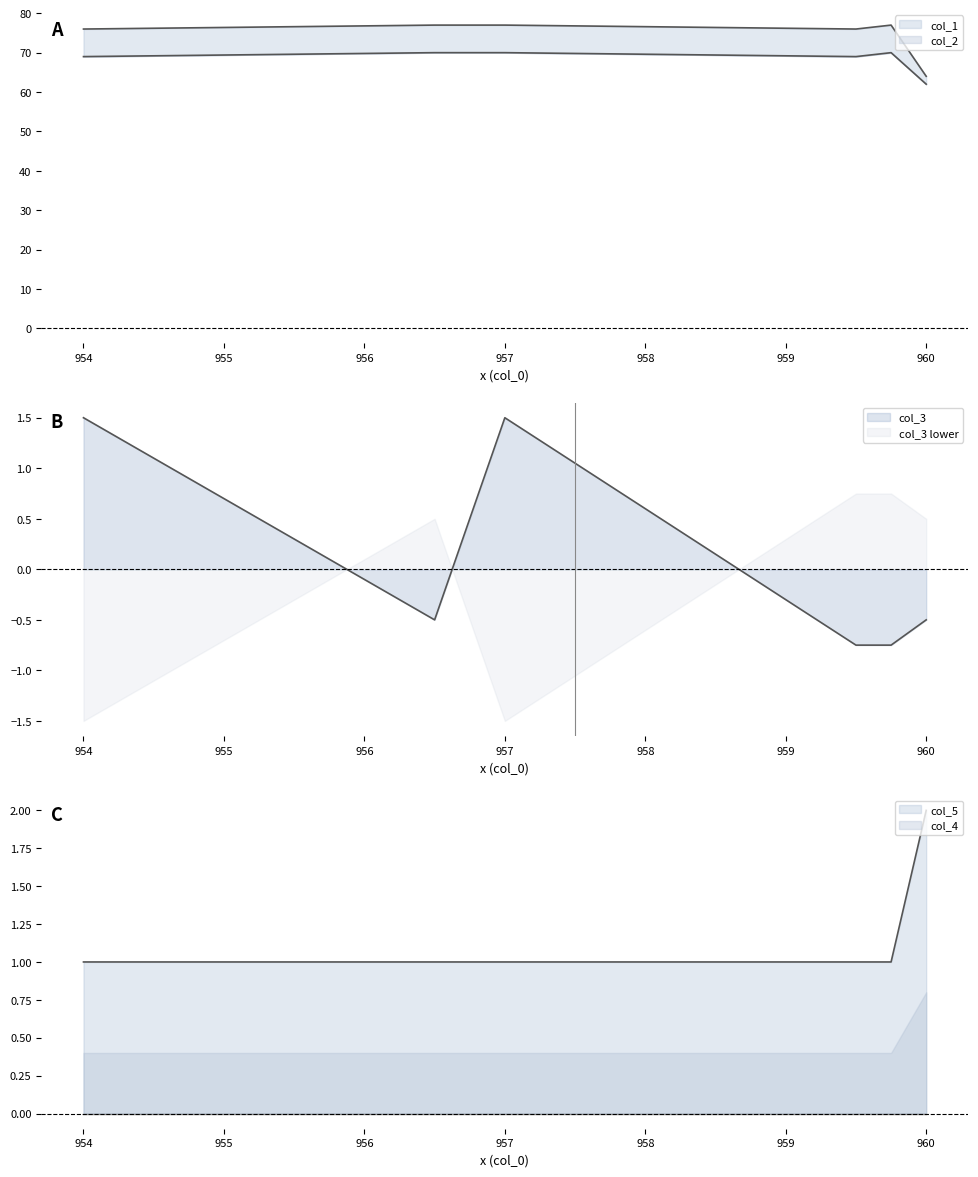

The col_3 series shows -1.2 at 957. True or false?

False